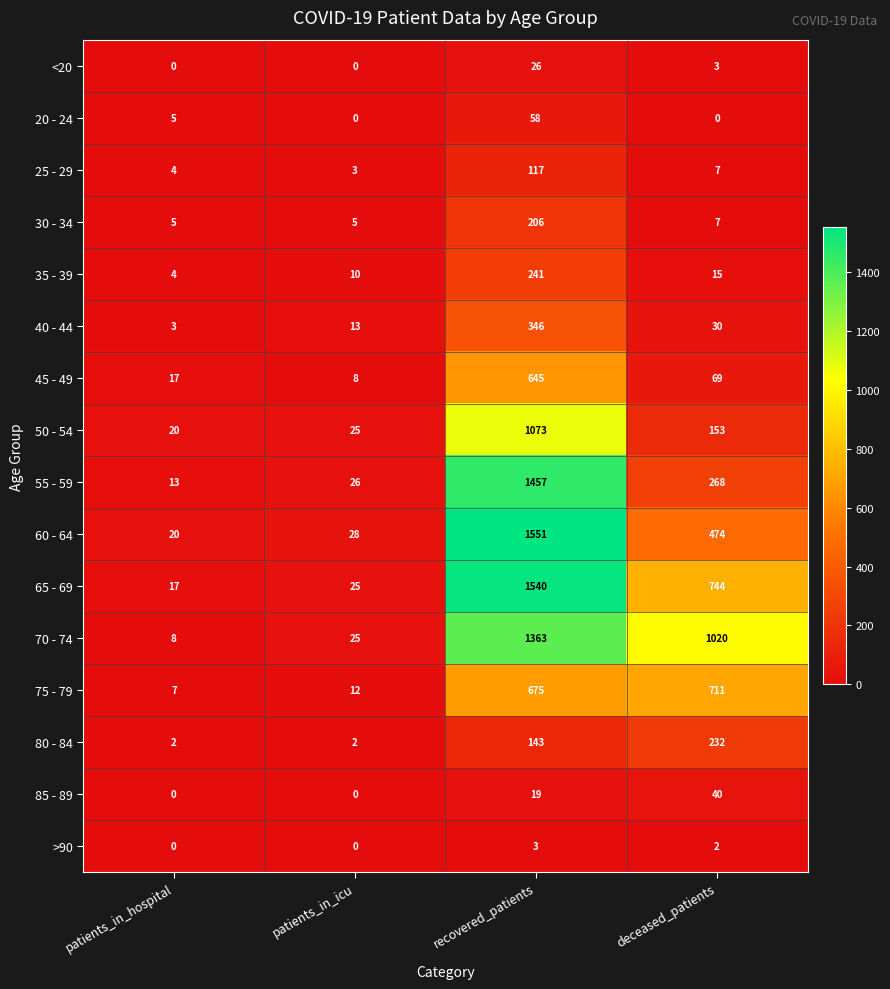

What is the total value across all series at recovered_patients?

9463